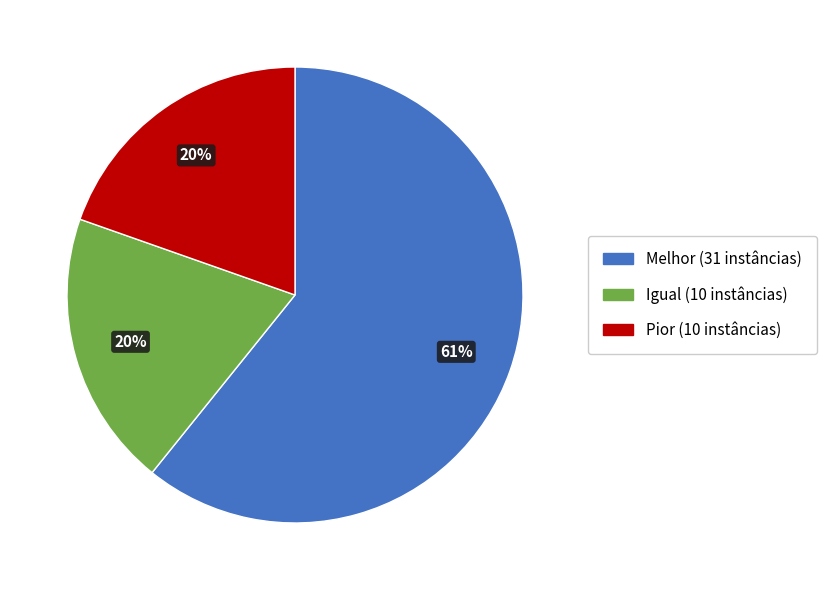

True or false: Igual accounts for 20% of the total.

True